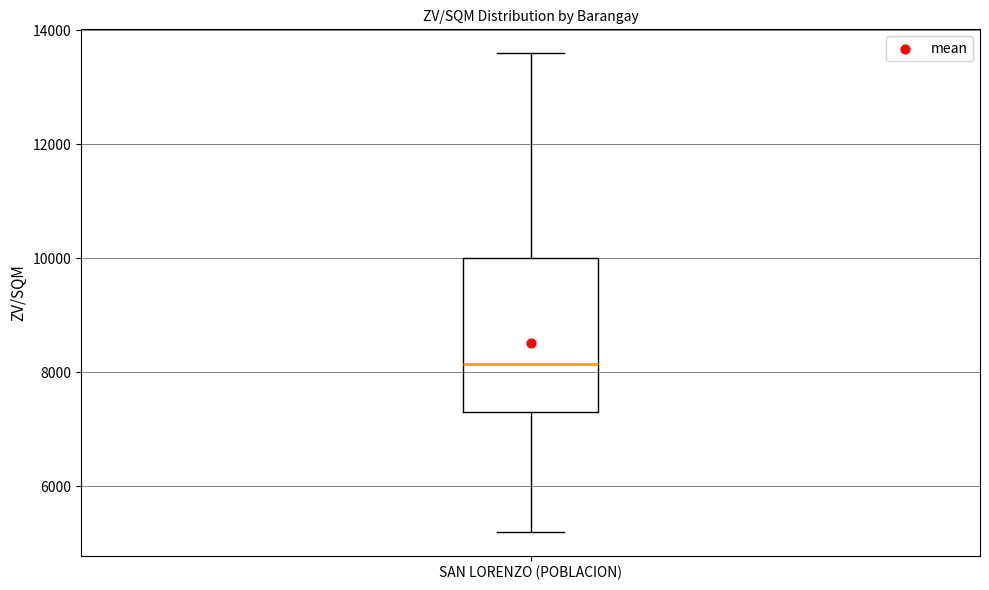

Where does the lower whisker of the box for SAN LORENZO (POBLACION) end on the y-axis? The values are not printed on the chart, so give them approximately, as read against the axis.

5200